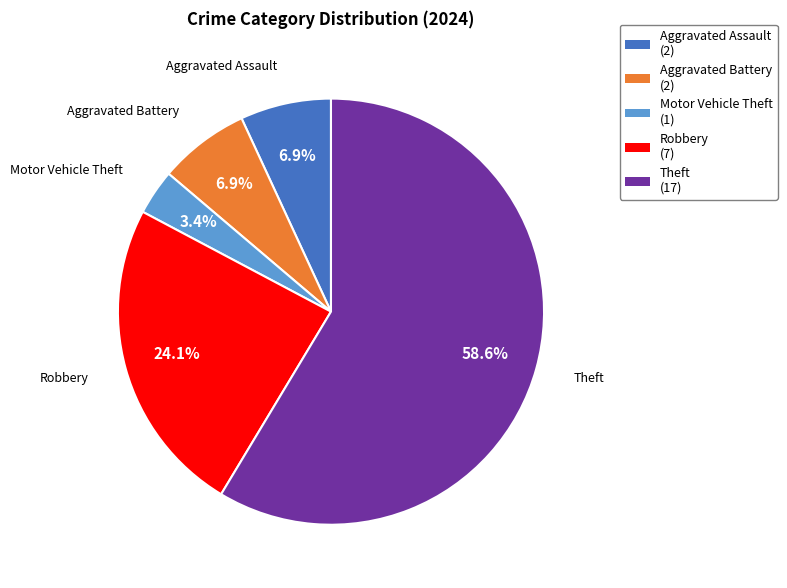

How many segments does this pie chart have?

5